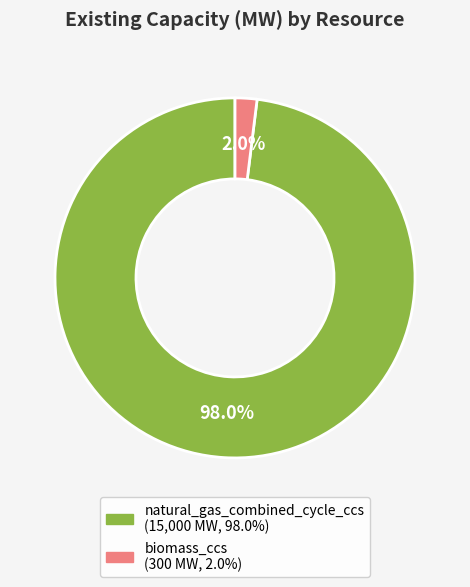

What percentage is NOT represented by biomass_ccs?

98.0%